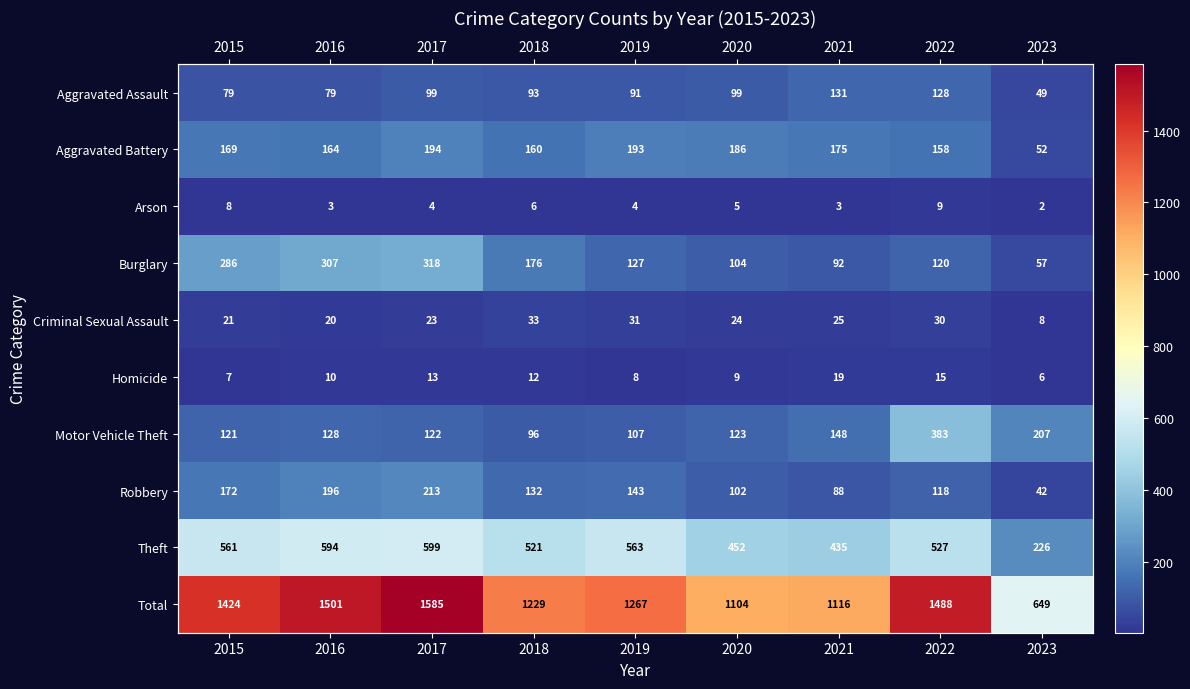

Between 2015 and 2017, which is larger?

2017